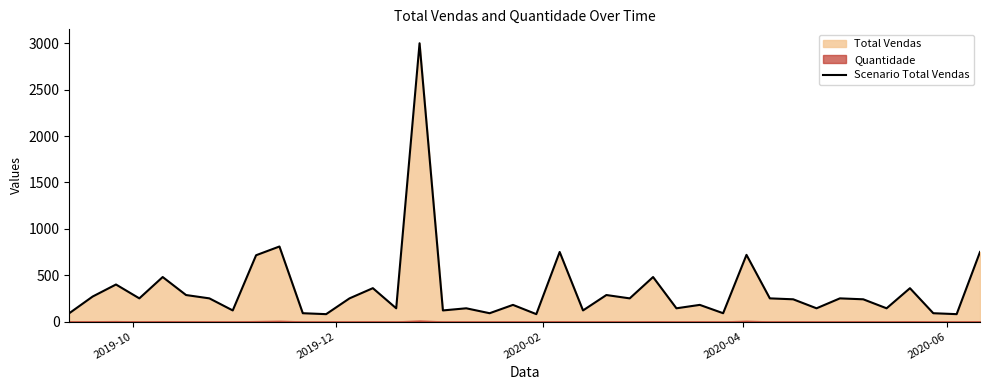

What is the maximum value for Scenario Total Vendas?

3000.0